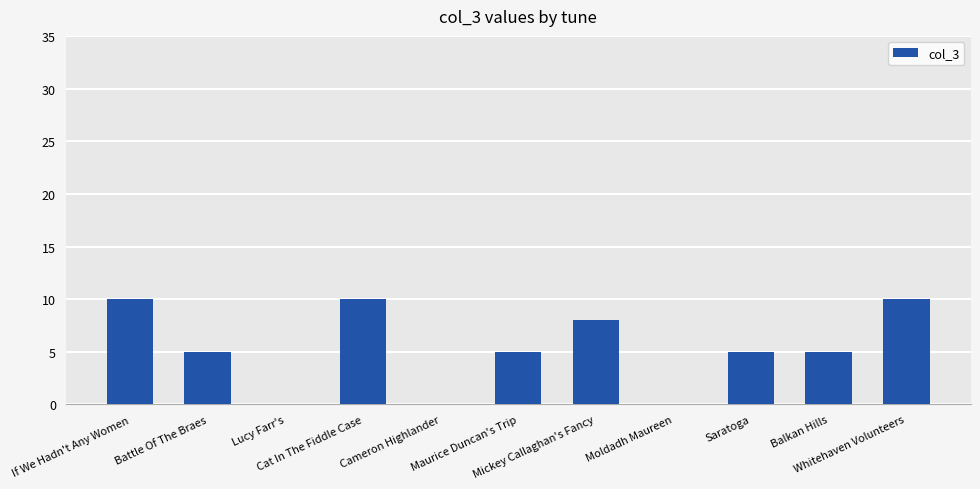

What is the greatest value displayed?

10